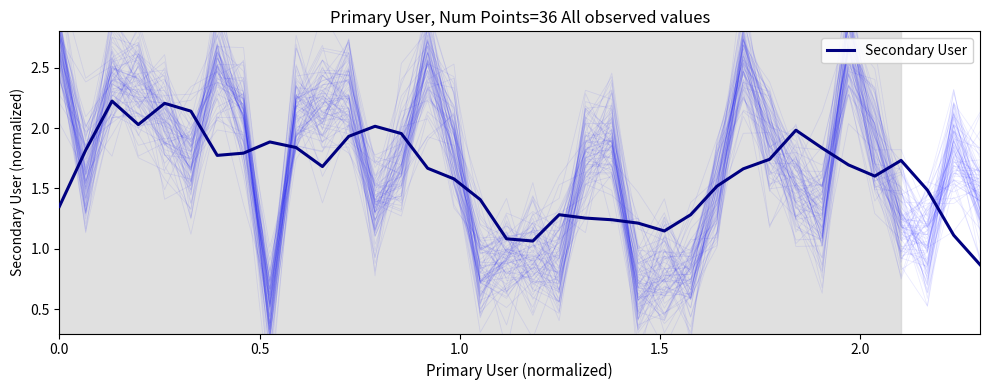

Which category has the lowest value across all series?

35